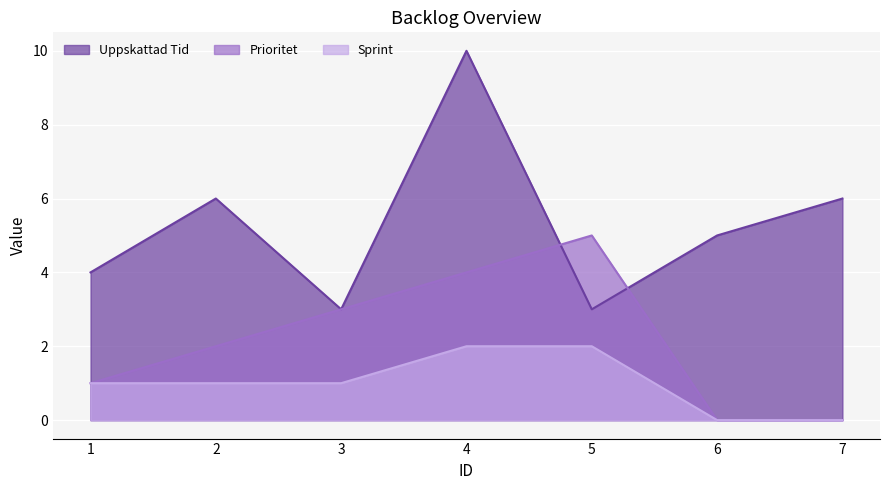

Reading right to left, what are all the values shown in this chart?

Uppskattad Tid: 7=6	6=5	5=3	4=10	3=3	2=6	1=4
Prioritet: 7=0	6=0	5=5	4=4	3=3	2=2	1=1
Sprint: 7=0	6=0	5=2	4=2	3=1	2=1	1=1